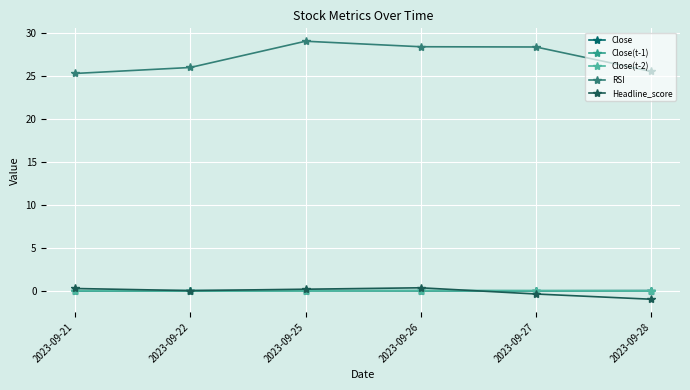

What is the minimum value shown in the chart?

-1.0